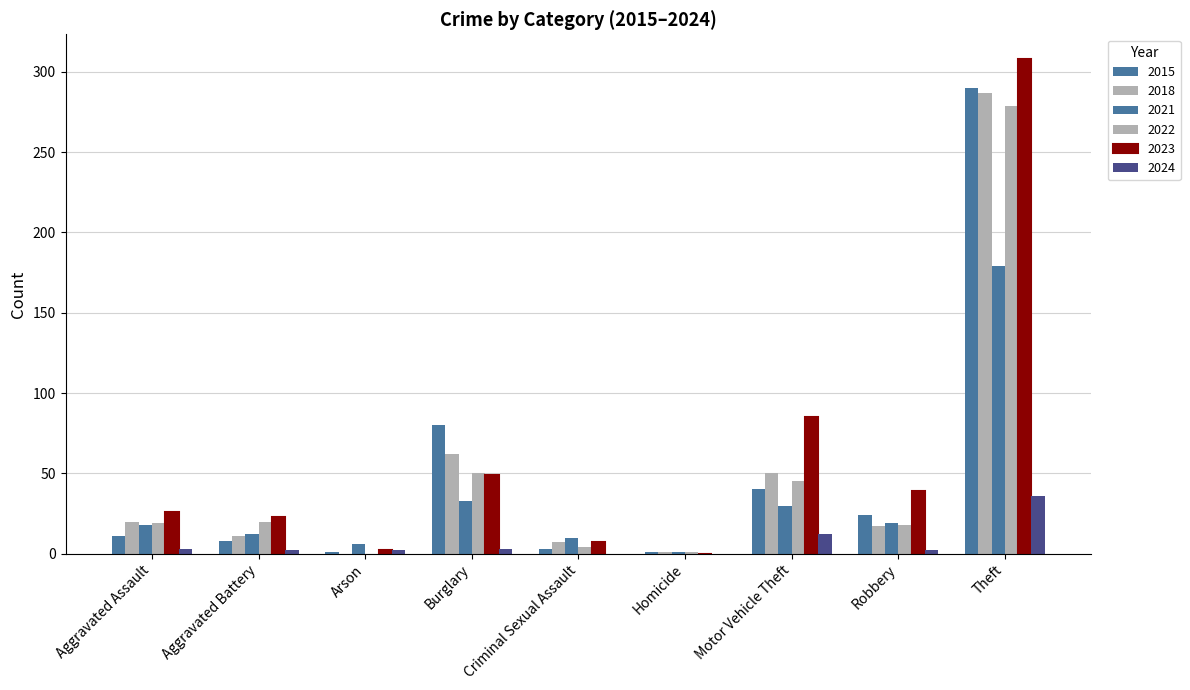

Reading right to left, what are all the values shown in this chart?

2015: Theft=290	Robbery=24	Motor Vehicle Theft=40	Homicide=1	Criminal Sexual Assault=3	Burglary=80	Arson=1	Aggravated Battery=8	Aggravated Assault=11
2018: Theft=287	Robbery=17	Motor Vehicle Theft=50	Homicide=1	Criminal Sexual Assault=7	Burglary=62	Arson=0	Aggravated Battery=11	Aggravated Assault=20
2021: Theft=179	Robbery=19	Motor Vehicle Theft=30	Homicide=1	Criminal Sexual Assault=10	Burglary=33	Arson=6	Aggravated Battery=12	Aggravated Assault=18
2022: Theft=279	Robbery=18	Motor Vehicle Theft=45	Homicide=1	Criminal Sexual Assault=4	Burglary=50	Arson=0	Aggravated Battery=20	Aggravated Assault=19
2023: Theft=308	Robbery=39	Motor Vehicle Theft=85	Homicide=0	Criminal Sexual Assault=7	Burglary=49	Arson=2	Aggravated Battery=23	Aggravated Assault=26
2024: Theft=36	Robbery=2	Motor Vehicle Theft=12	Homicide=0	Criminal Sexual Assault=0	Burglary=3	Arson=2	Aggravated Battery=2	Aggravated Assault=3